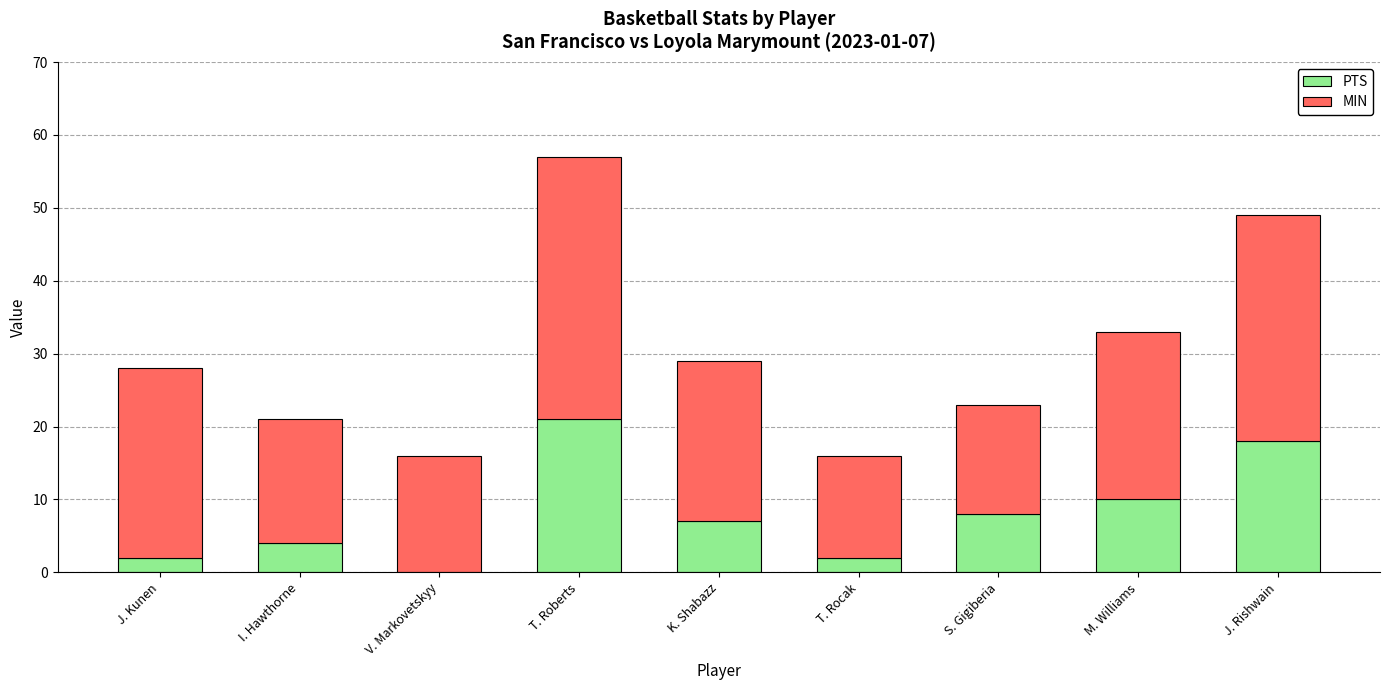

What is the sum of the PTS values at K. Shabazz and V. Markovetskyy?

7